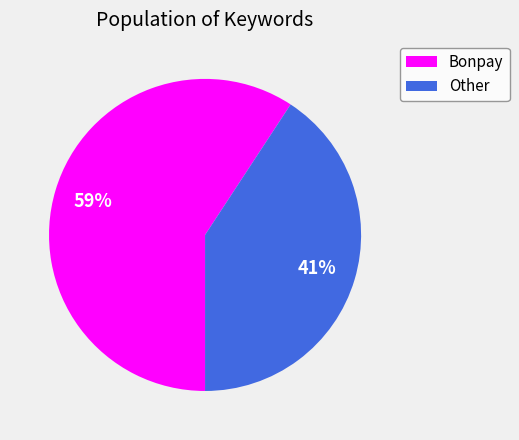

Which has a higher value, Other or Bonpay?

Bonpay